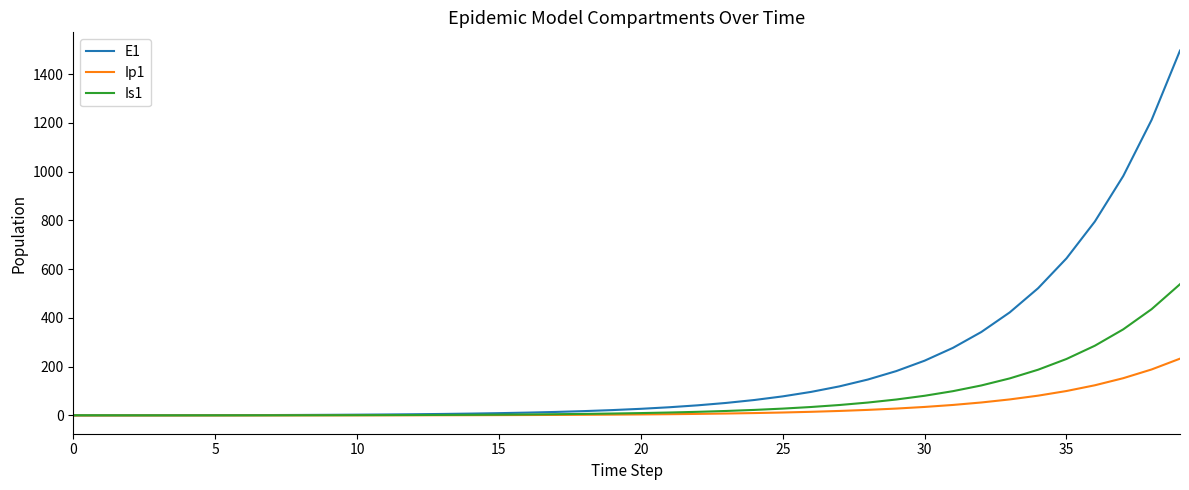

How many times do Is1 and E1 cross each other?

1